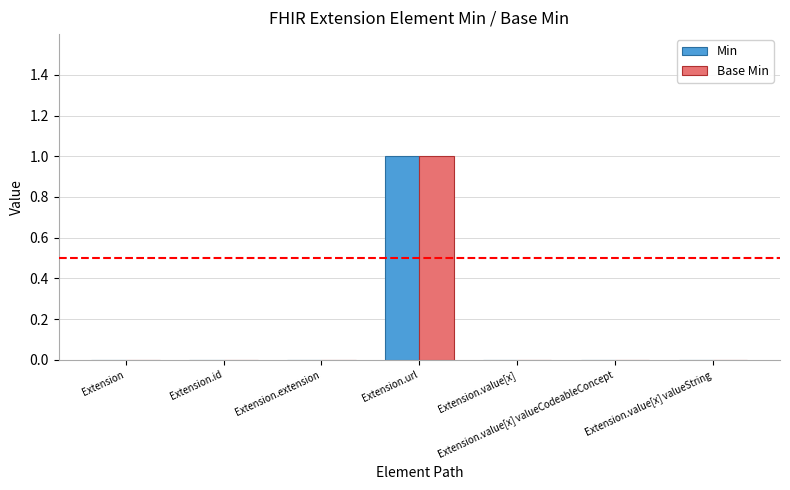

Reading left to right, extract all data points from this chart.

Min: Extension=0	Extension.id=0	Extension.extension=0	Extension.url=1	Extension.value[x]=0	Extension.value[x] valueCodeableConcept=0	Extension.value[x] valueString=0
Base Min: Extension=0	Extension.id=0	Extension.extension=0	Extension.url=1	Extension.value[x]=0	Extension.value[x] valueCodeableConcept=0	Extension.value[x] valueString=0